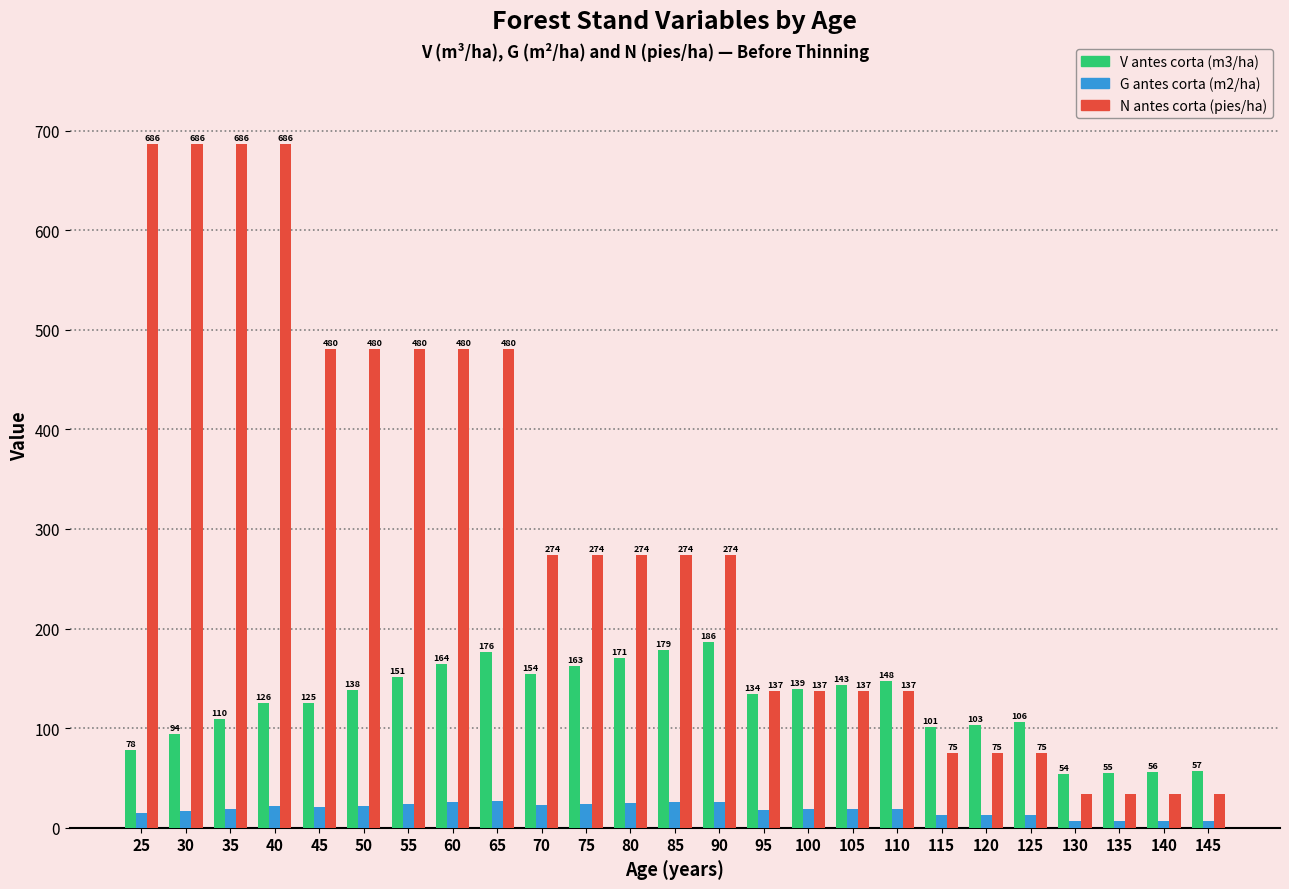

Which series has the largest total across all categories?

N antes corta (pies/ha)